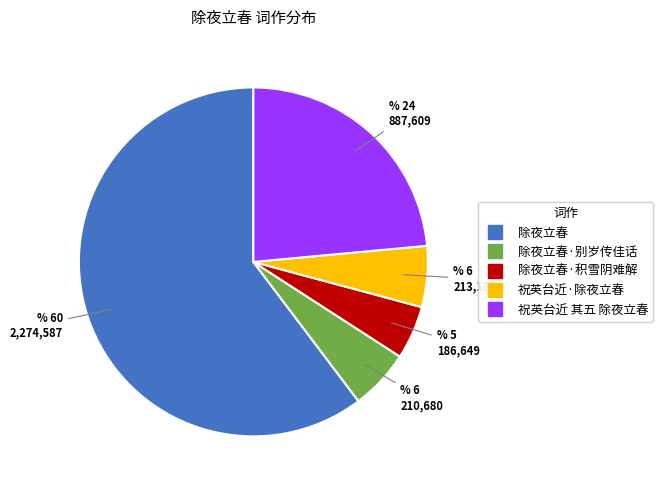

Does any single category account for the majority?

Yes